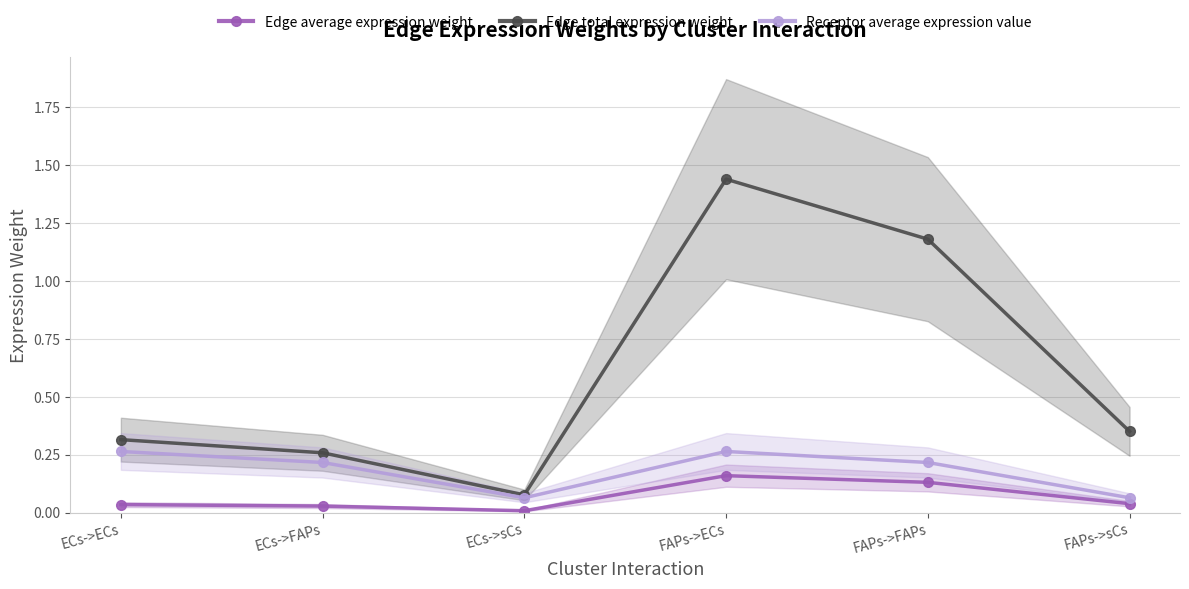

What is the sum of the Edge average expression weight values at ECs->ECs and FAPs->ECs?

0.2